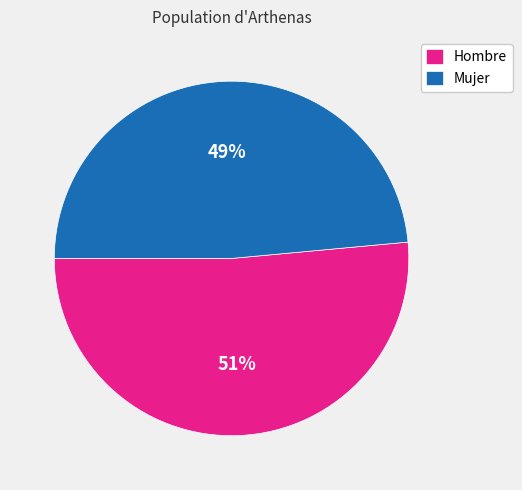

Which slice is the largest?

Hombre